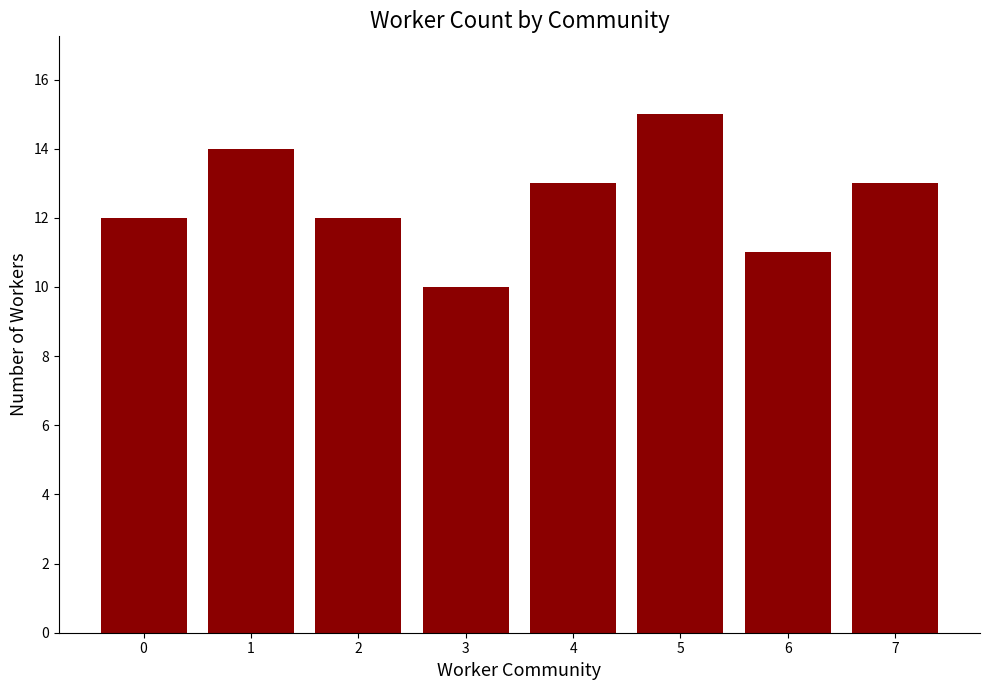

The value at 3 is 10. True or false?

True